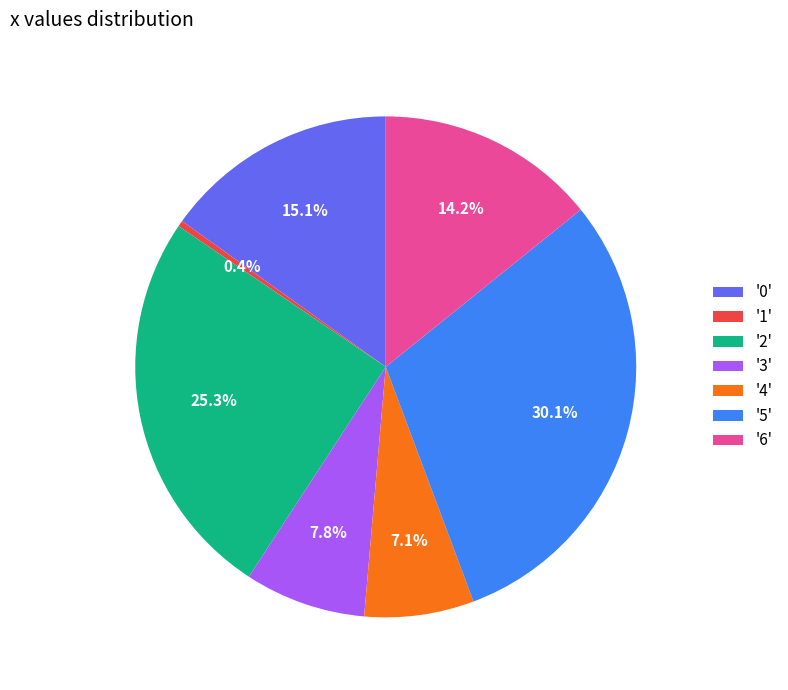

Does any single category account for the majority?

No